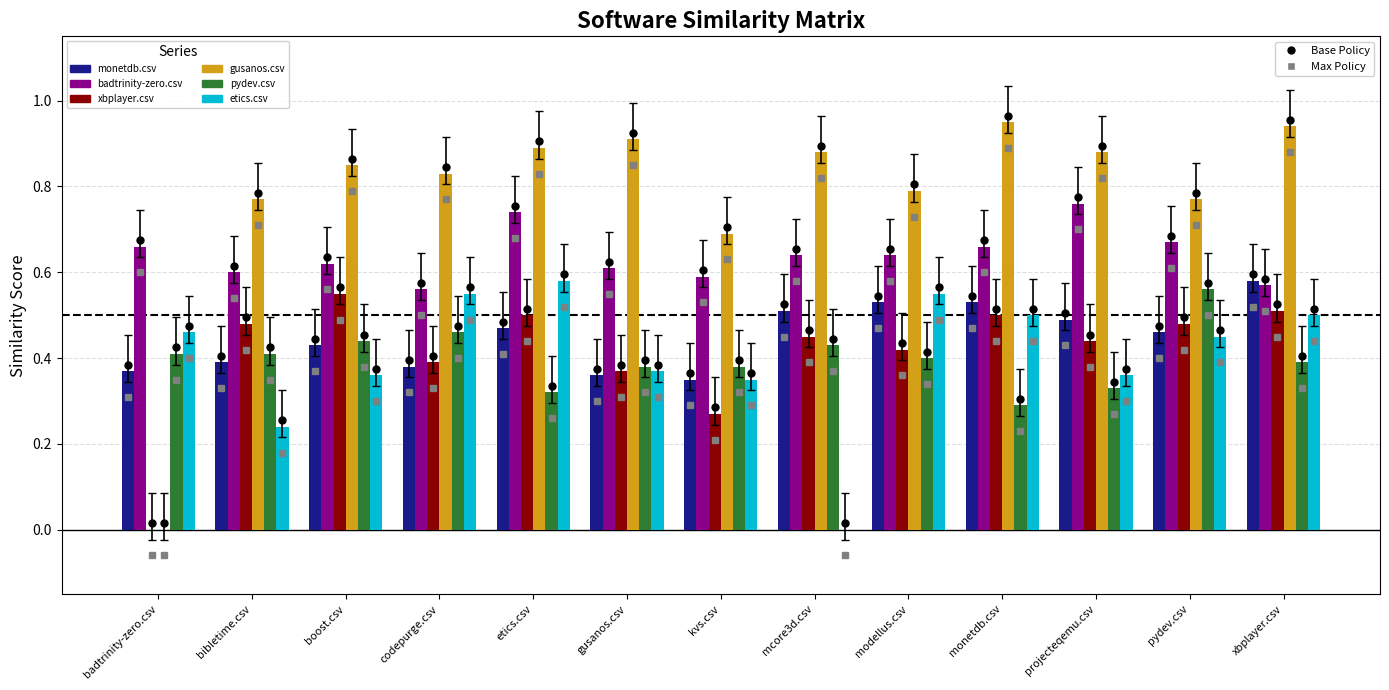

Count the number of data series in this chart.

6